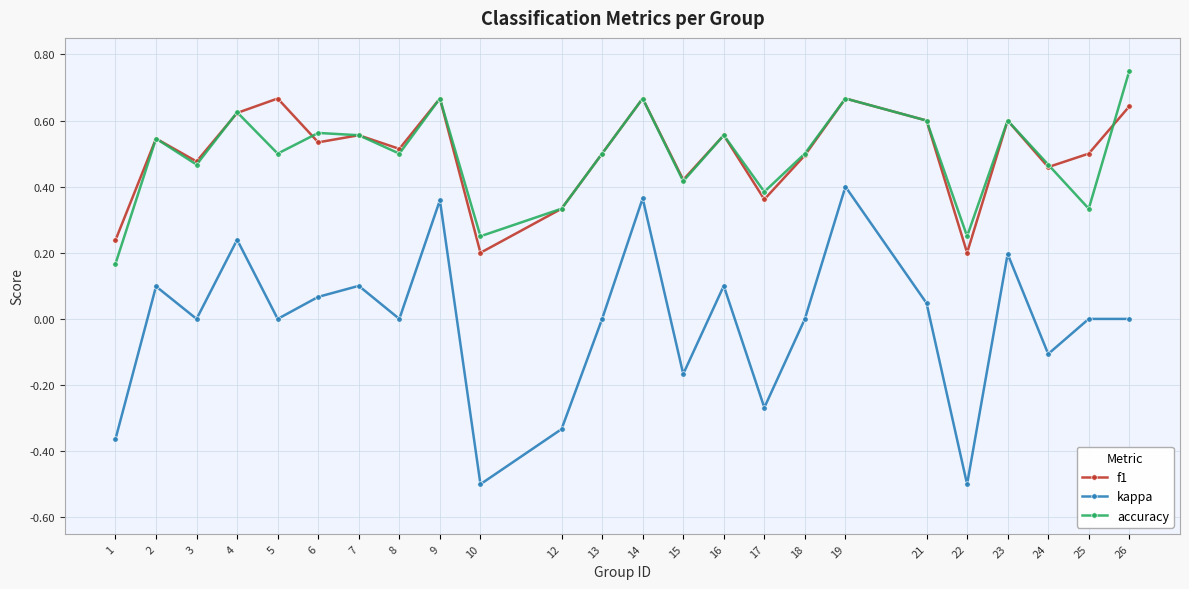

Rank the series by their maximum value, from lowest to highest.

kappa, f1, accuracy